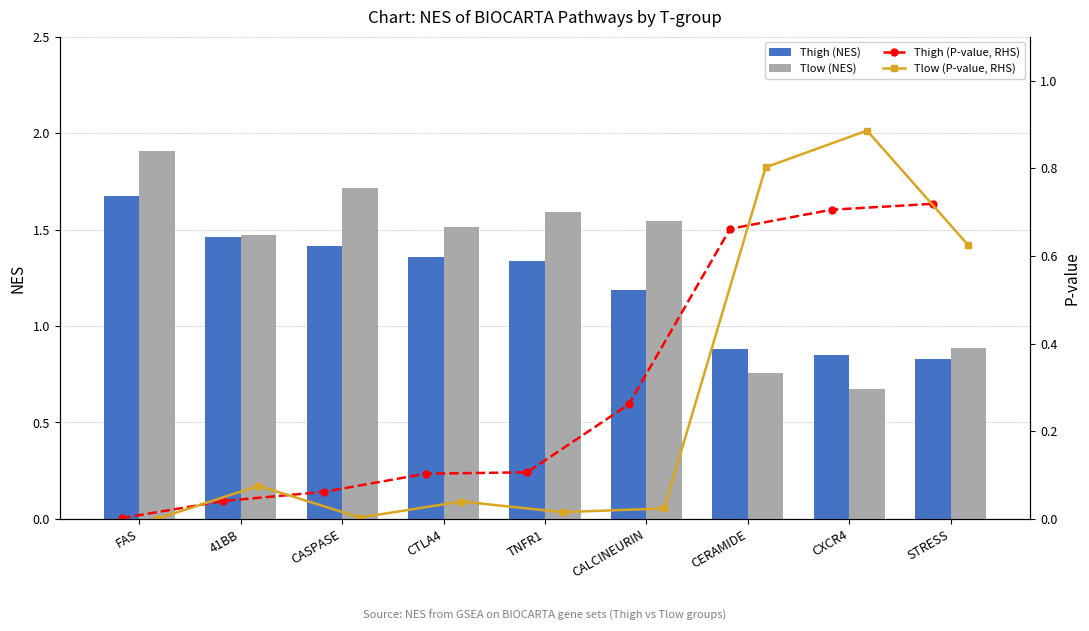

What is the sum of all Tlow (P-value, RHS) values?

2.5